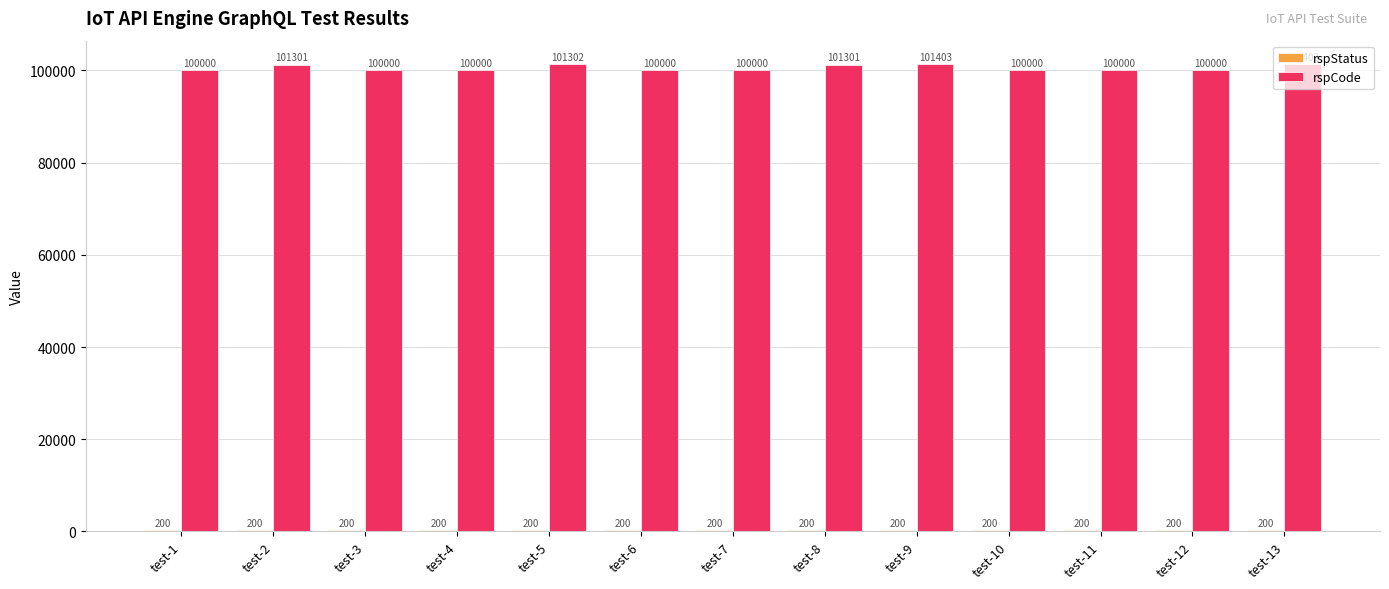

Between test-8 and test-9, which series saw the biggest shift?

rspCode